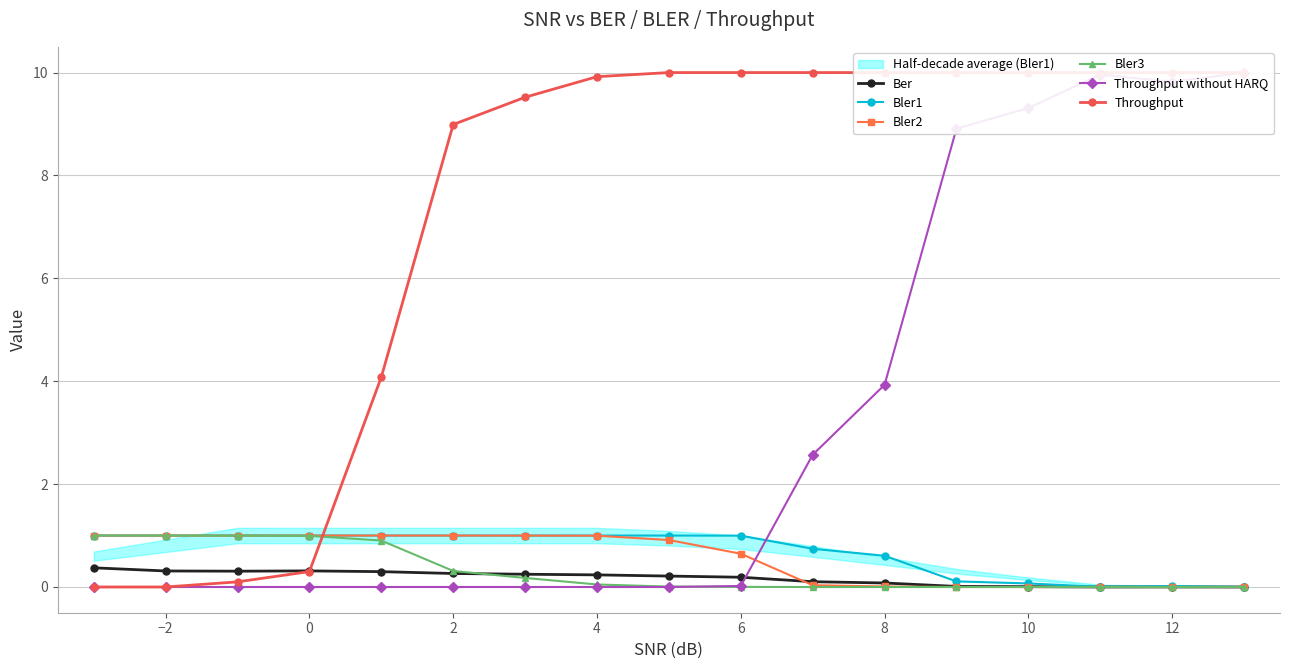

What is the average value of the Bler1 series?

0.7